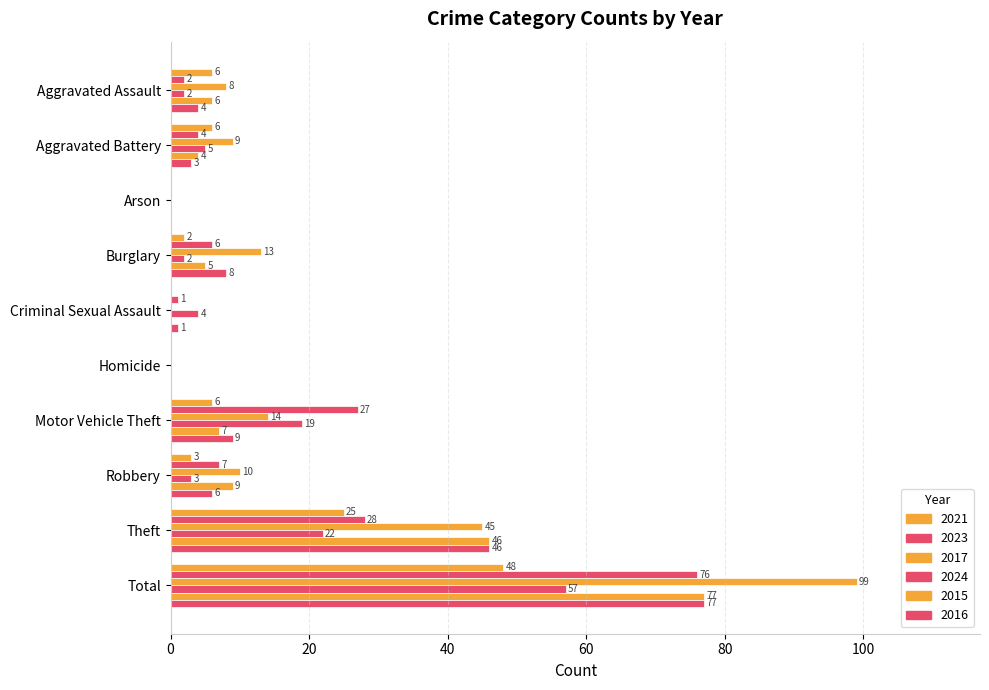

Is the value of 2021 at Theft greater than the value of 2017 at Arson?

Yes